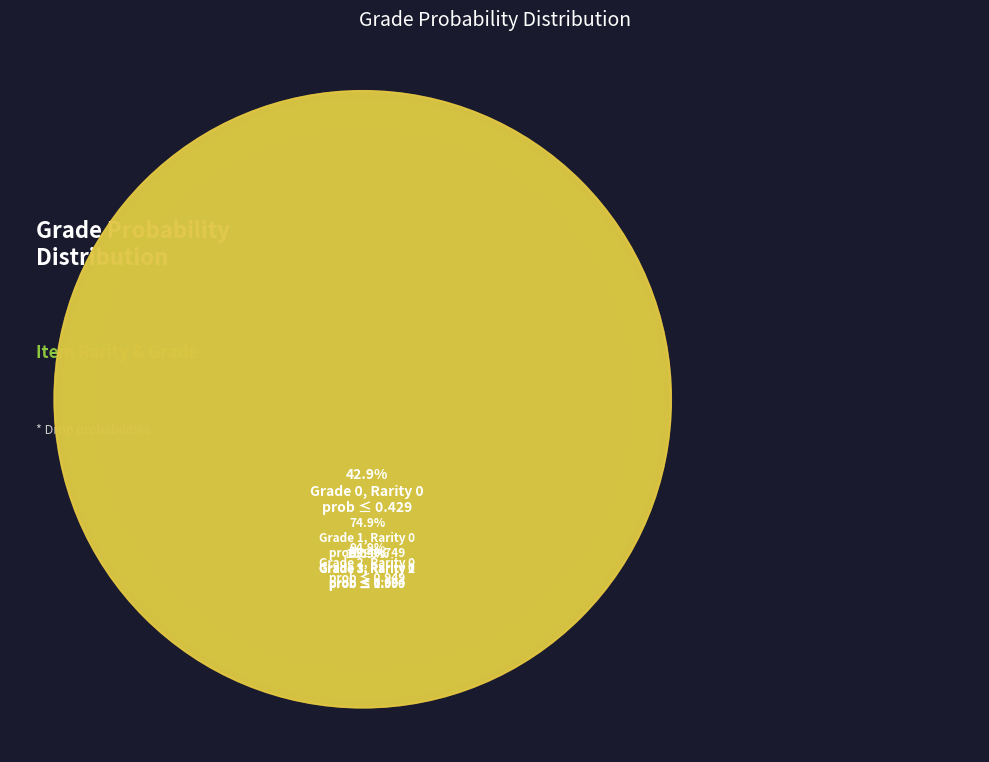

To the nearest percent, what is the average slice percentage?

17%